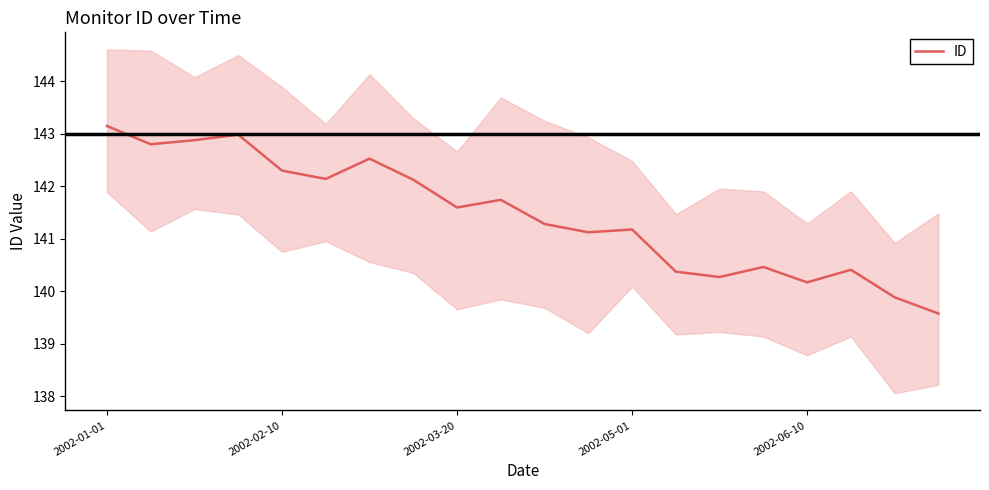

What is the highest value of the ID series?

143.1